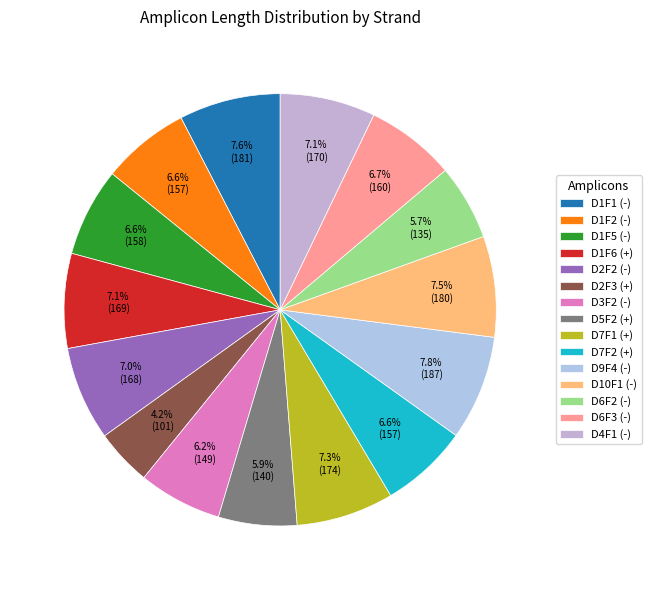

Is D7F1 (+) the majority of the pie?

No